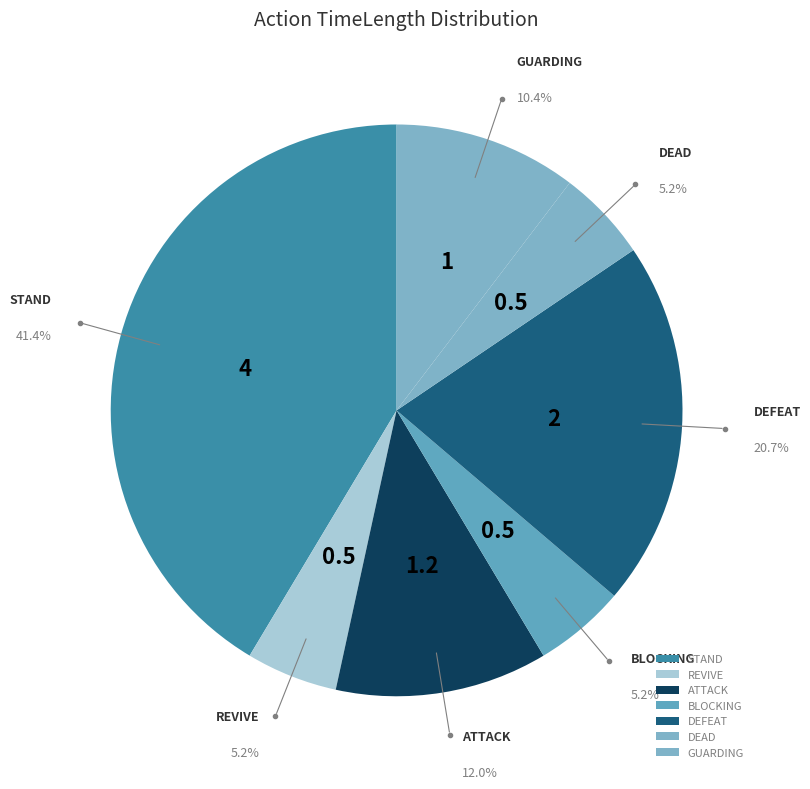

Approximately how many times larger is the value at BLOCKING compared to REVIVE?

1.0